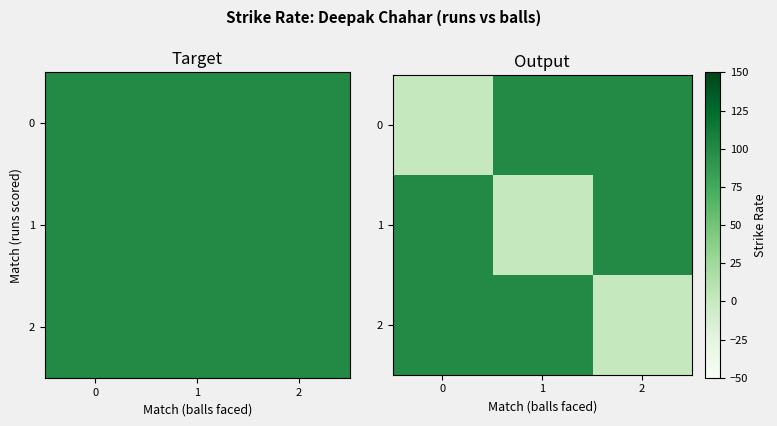

How many values in the 0 series are below 100?

1